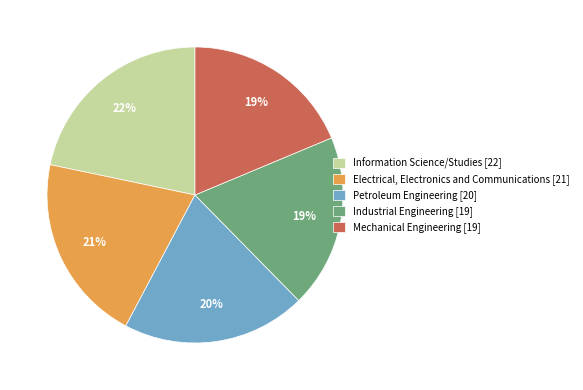

What is the ratio of the value at Petroleum Engineering [20] to the value at Mechanical Engineering [19]?

1.1